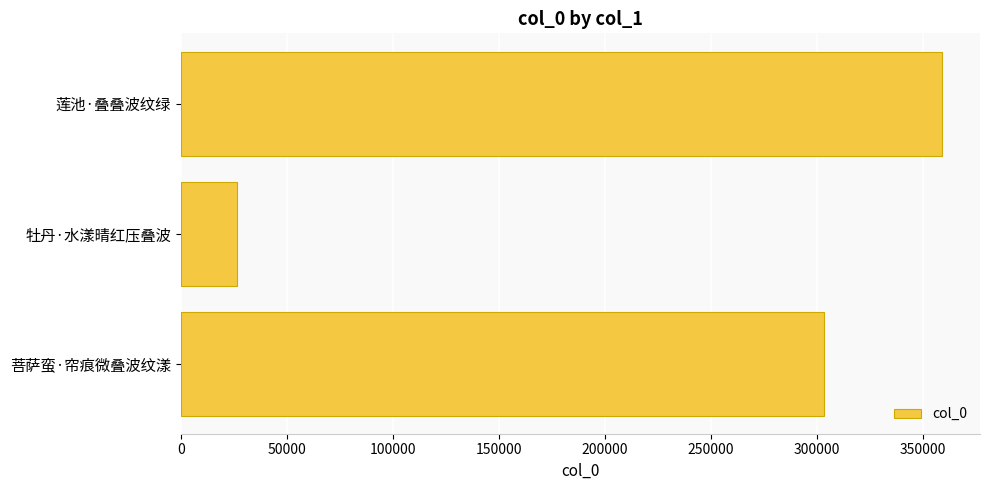

The chart shows a value of 26569 at 牡丹·水漾晴红压叠波. True or false?

True